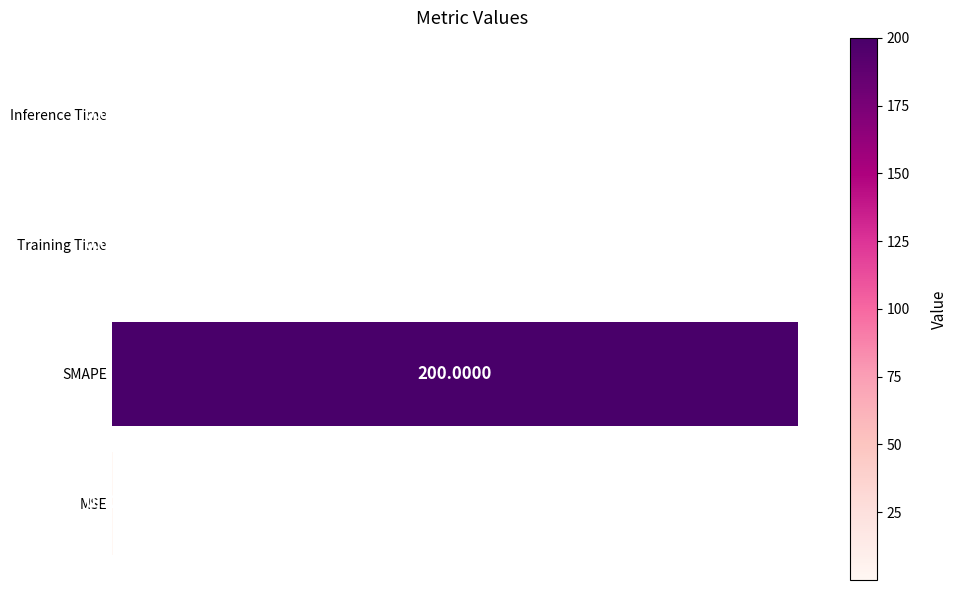

What is the change in value from MSE to SMAPE?

+199.7